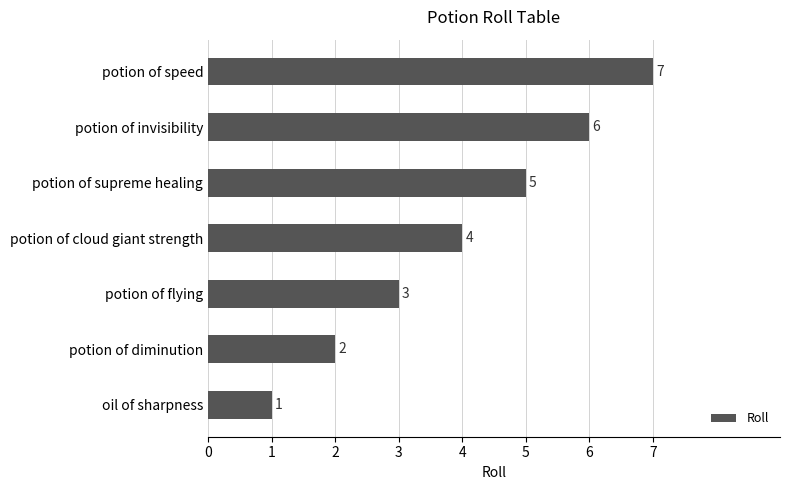

True or false: the data shows 12 at potion of speed.

False